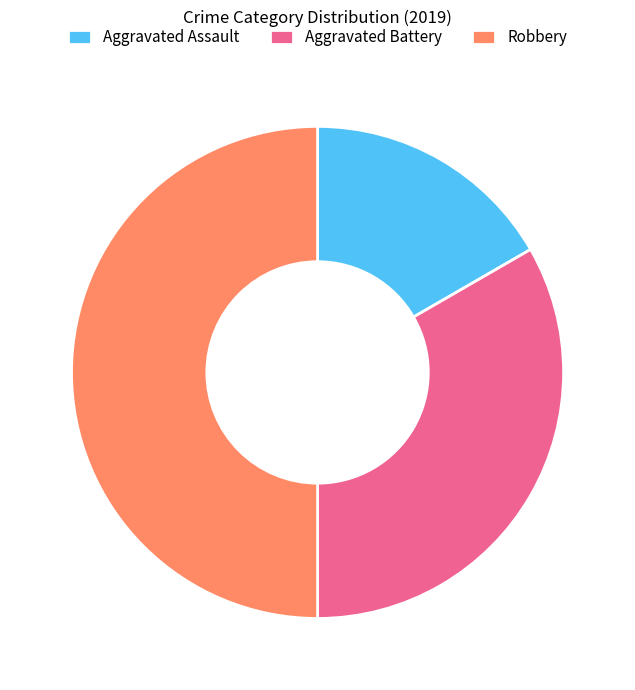

Is the sum of Robbery and Aggravated Battery greater than half?

Yes